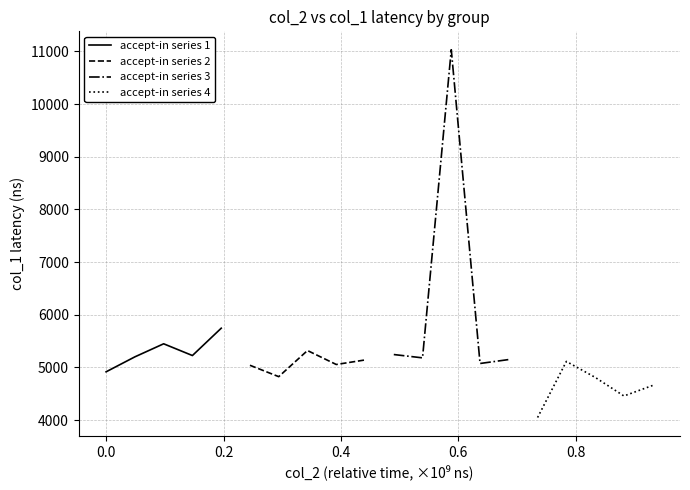

What is the difference between the maximum and second lowest values in the accept-in series 2 series?

280